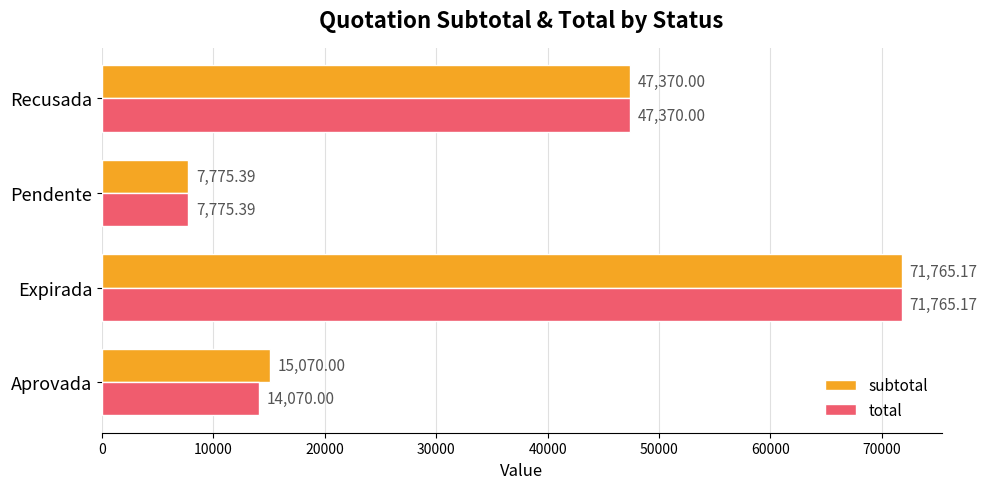

List the labels in order of total value, largest first.

Expirada, Recusada, Aprovada, Pendente